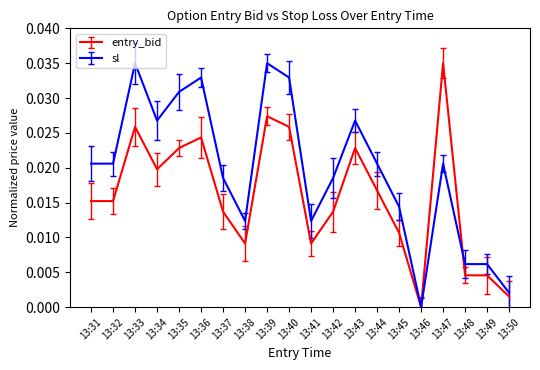

Which category has the lowest value in the sl series?

13:46